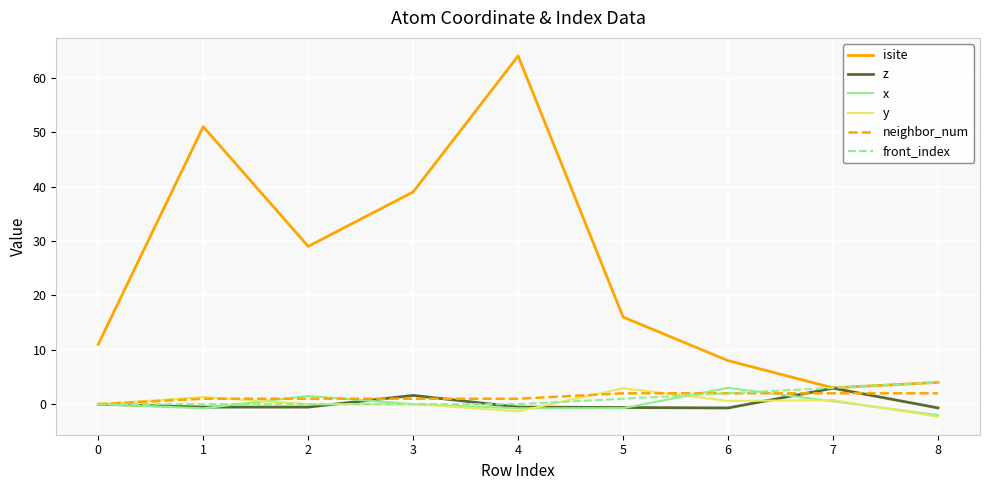

What is the average value of the neighbor_num series?

1.3